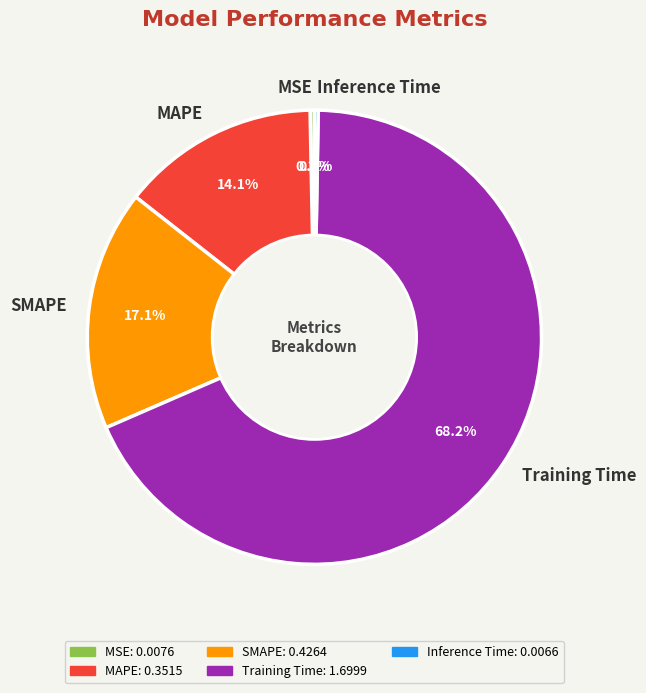

To the nearest percent, what portion does SMAPE represent?

17%